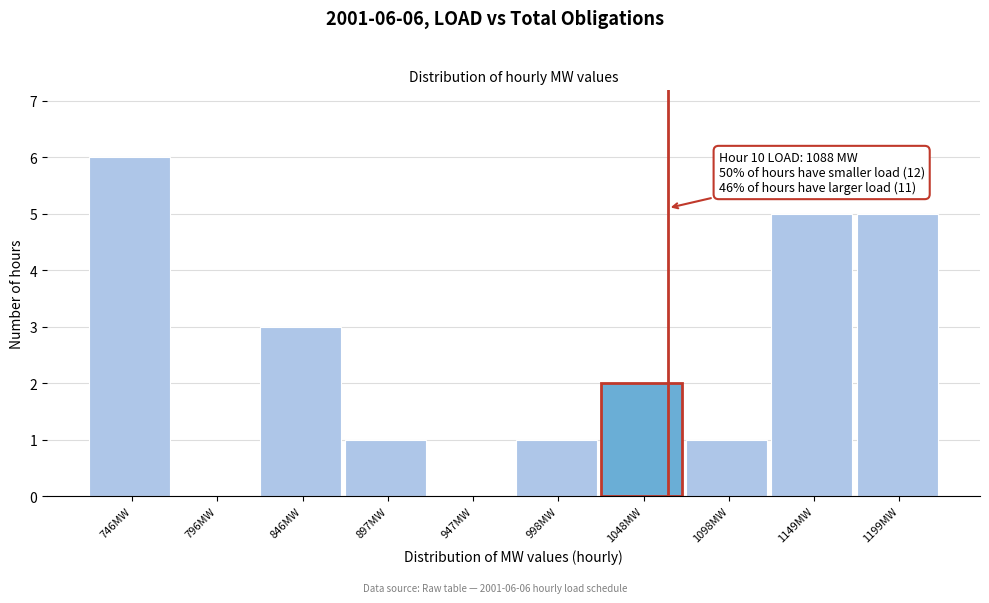

Reading right to left, extract all data points from this chart.

1199MW=5	1149MW=5	1098MW=1	1048MW=2	998MW=1	947MW=0	897MW=1	846MW=3	796MW=0	746MW=6